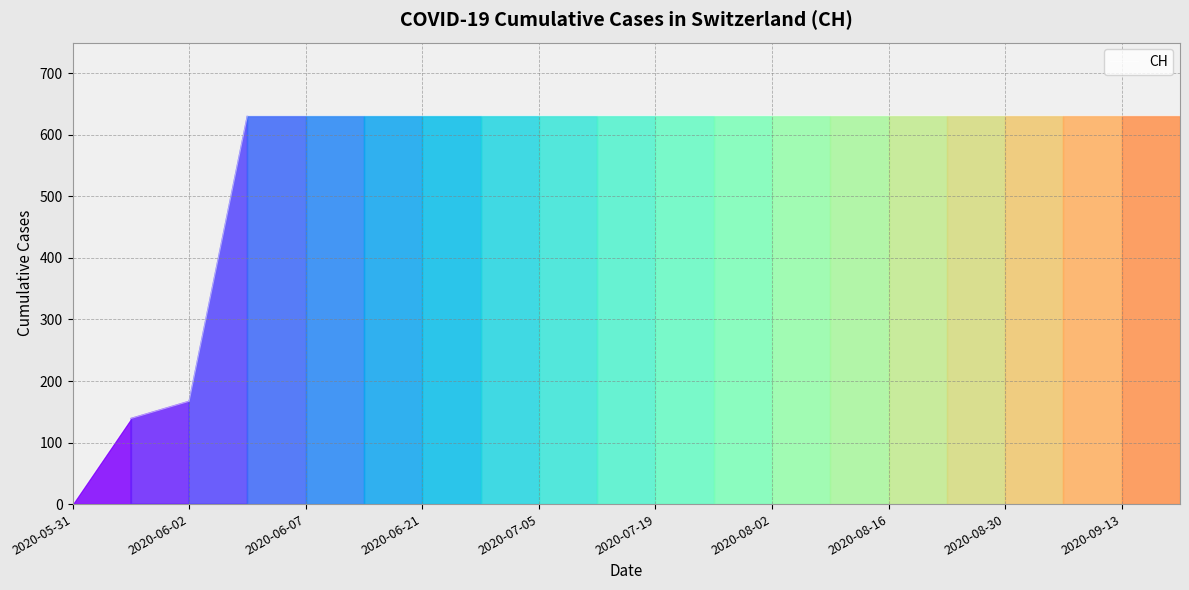

What is the maximum value shown in the chart?

631